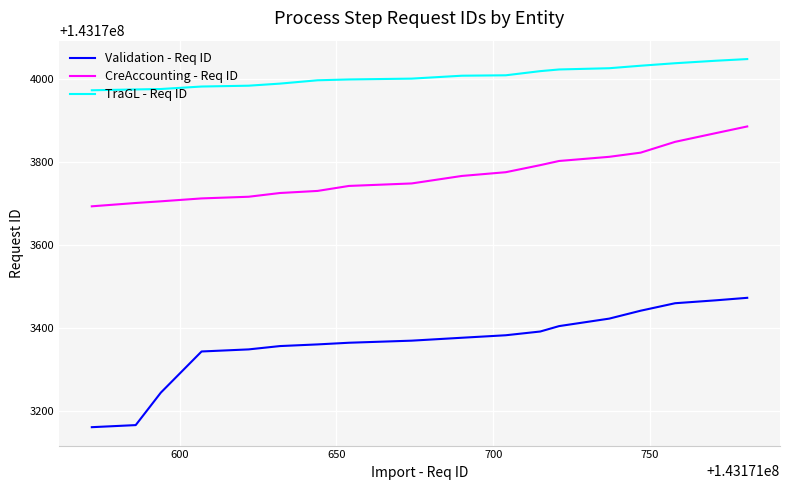

Rank the series by their average value, from highest to lowest.

TraGL - Req ID, CreAccounting - Req ID, Validation - Req ID